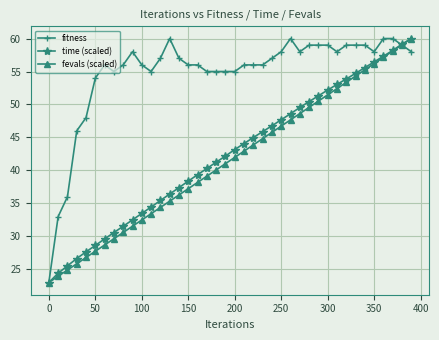

What is the highest value of the time (scaled) series?

60.0